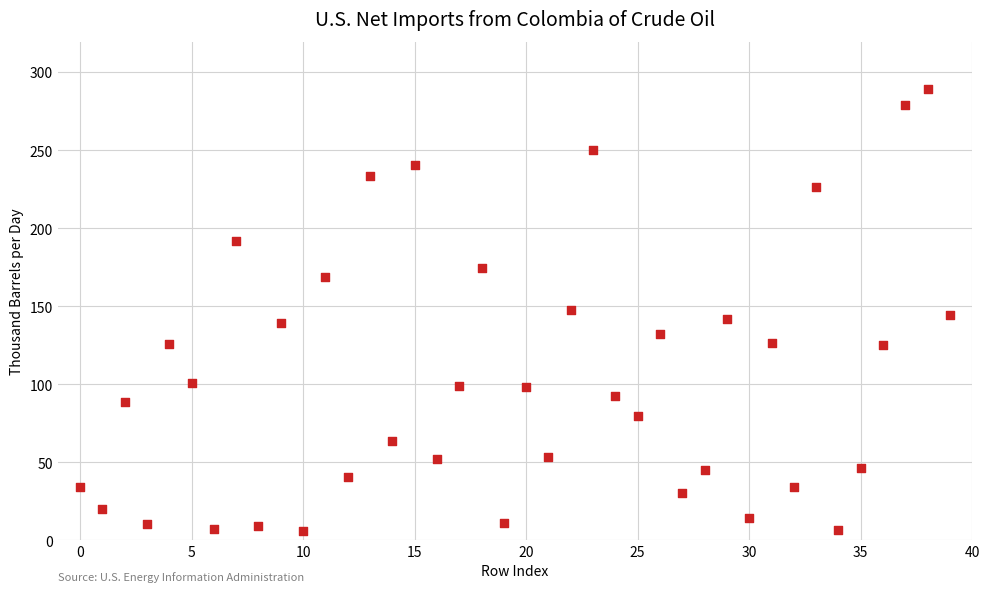

What is the range of Y values (max minus min)?

283.6